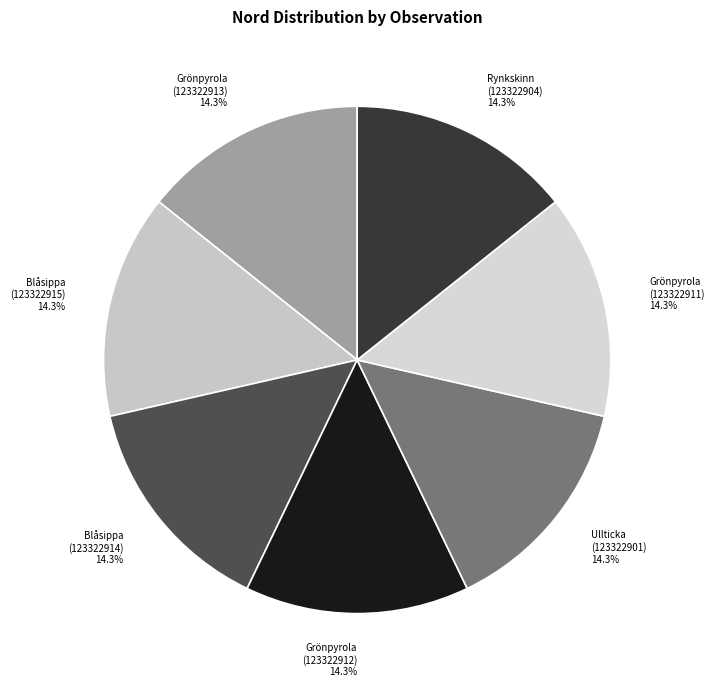

Is it true that Blåsippa (123322914) is 14% of the pie?

True